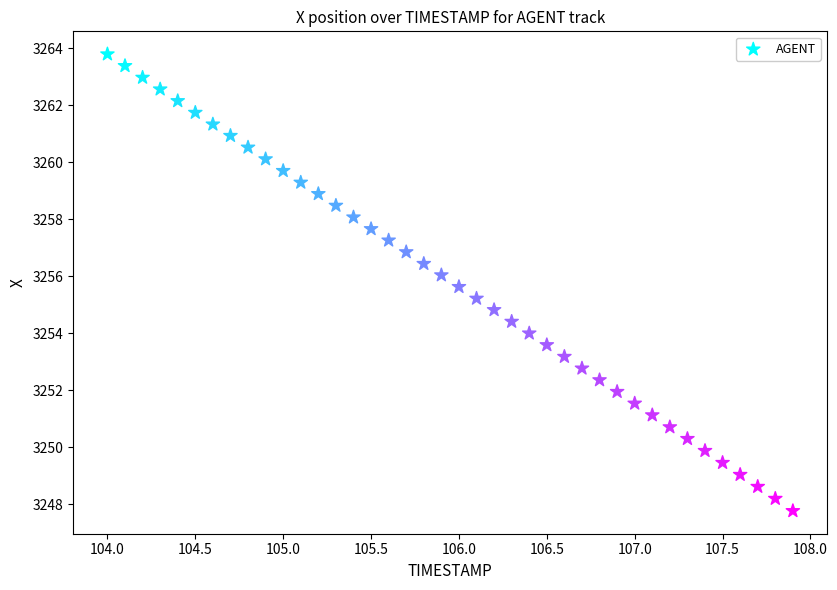

What is the range of Y values (max minus min)?

16.0